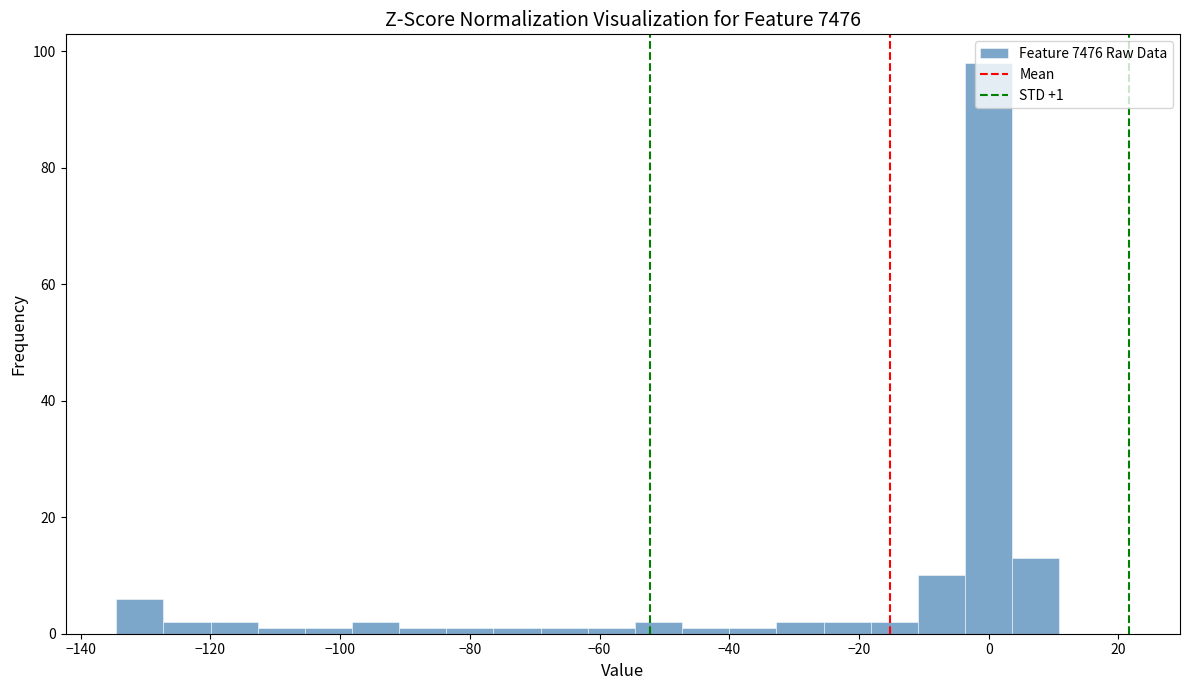

Read against the x-axis, roughly where is the centre of the tallest bar?

0